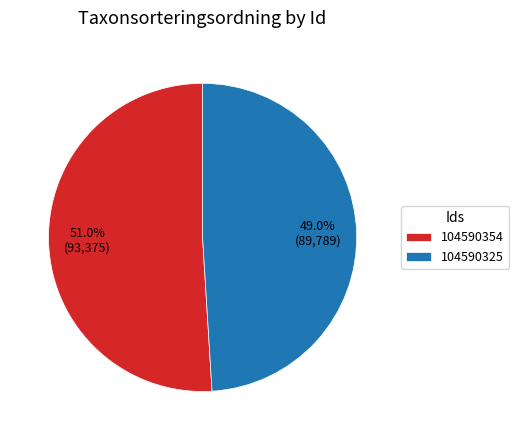

What percentage is the 104590354 slice, to the nearest percent?

51%